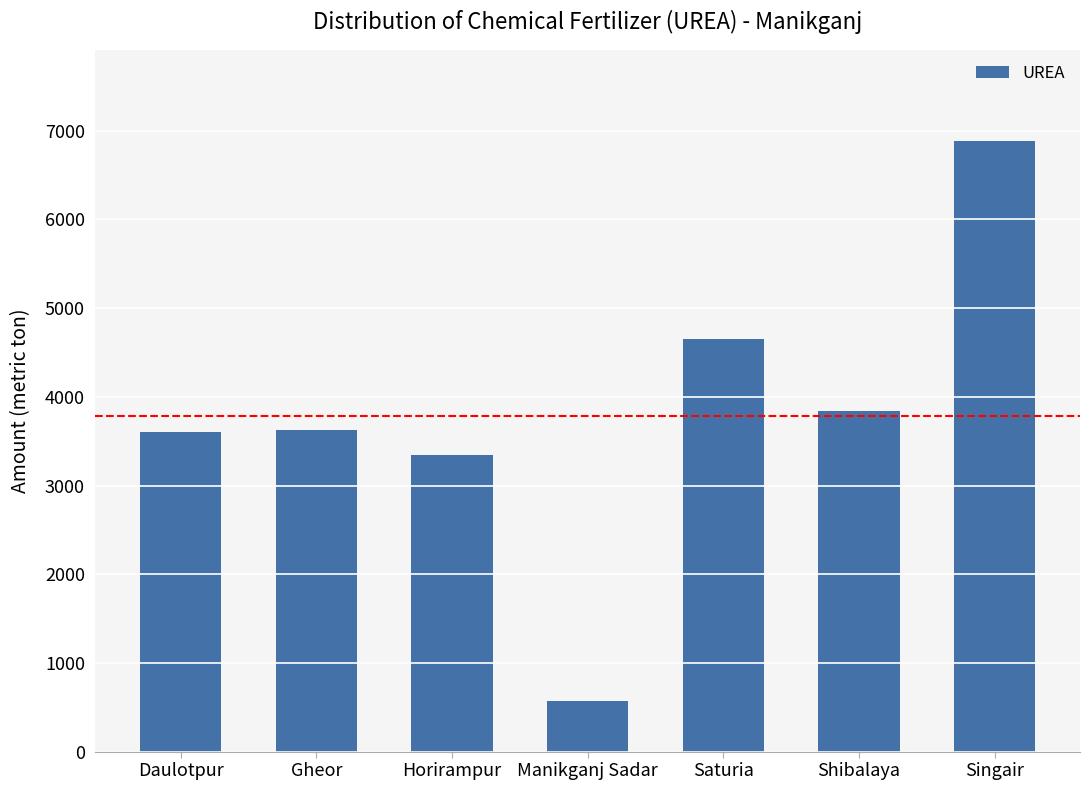

True or false: the data shows 3340 at Horirampur.

True